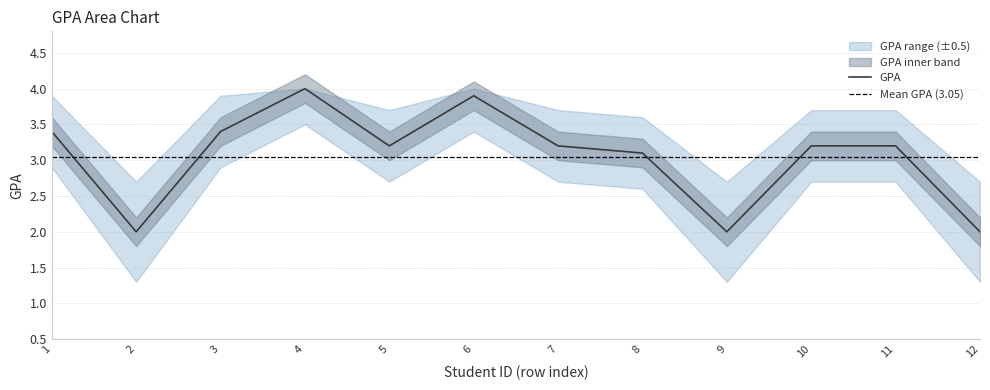

The value at 4 is 6.2. True or false?

False